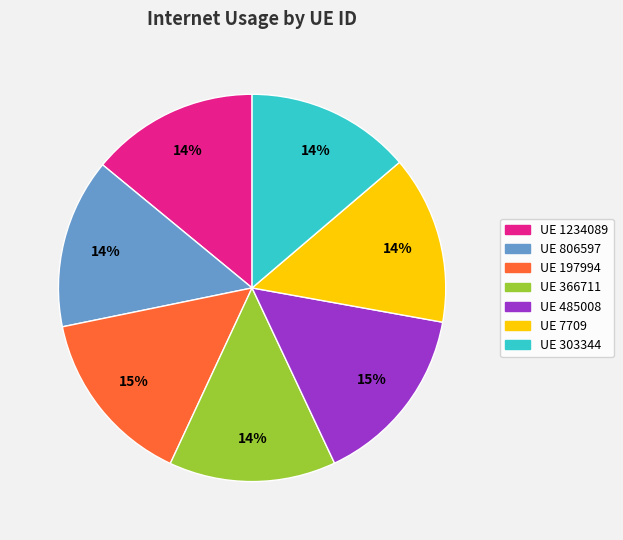

To the nearest percent, what is the difference between the largest and smallest slice percentages?

1%